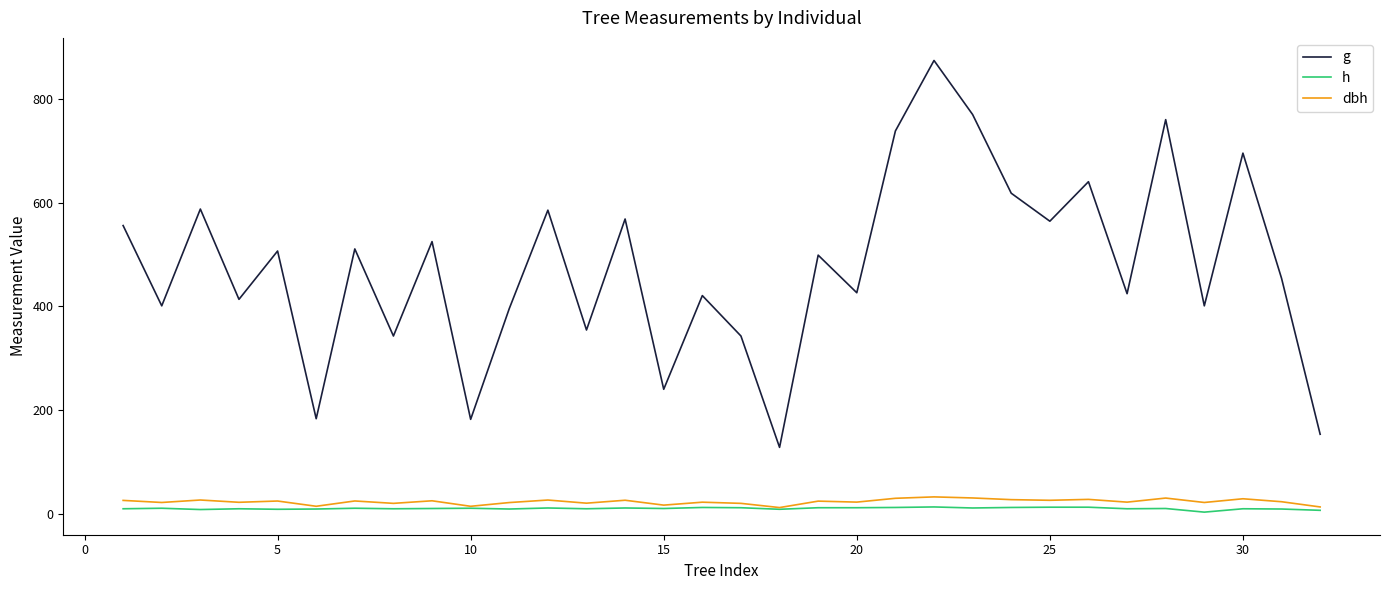

True or false: g and h intersect in this chart.

False